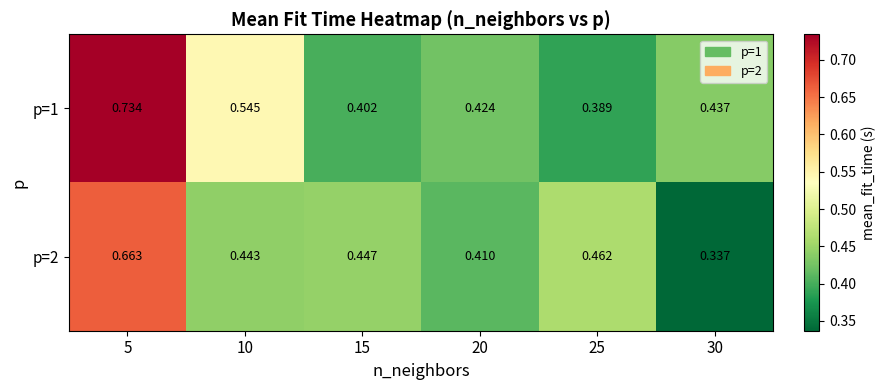

Is the value of p=2 at 30 greater than the value of p=1 at 25?

No